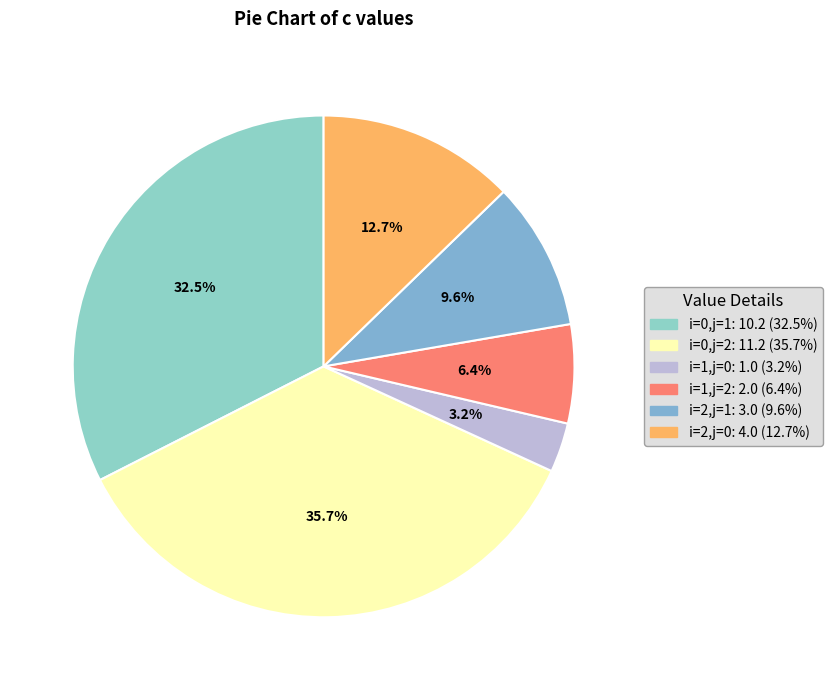

How many slices are in this pie chart?

6